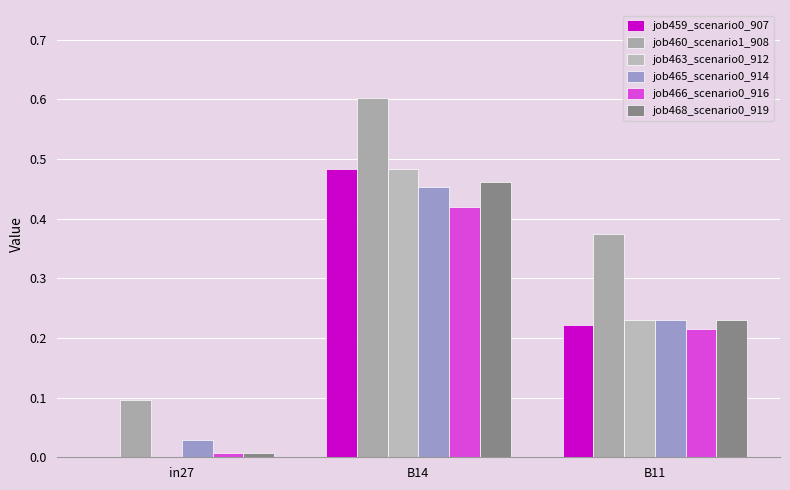

What is the sum of all job468_scenario0_919 values?

0.7